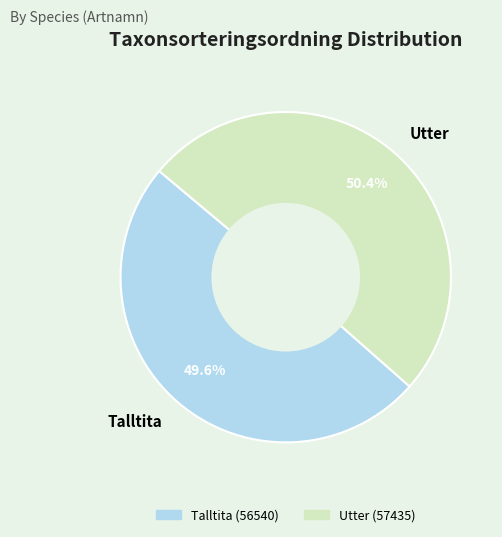

Does Utter represent more than half of the total?

Yes